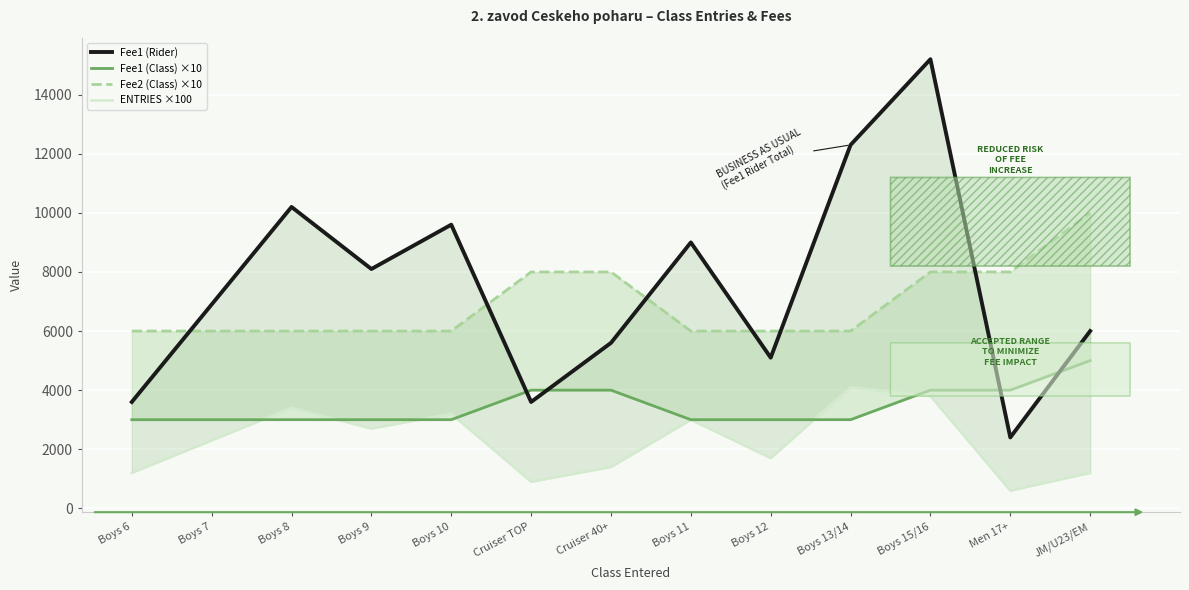

Count the Fee2 (Class) ×10 values in the range 6000 to 8000.

12